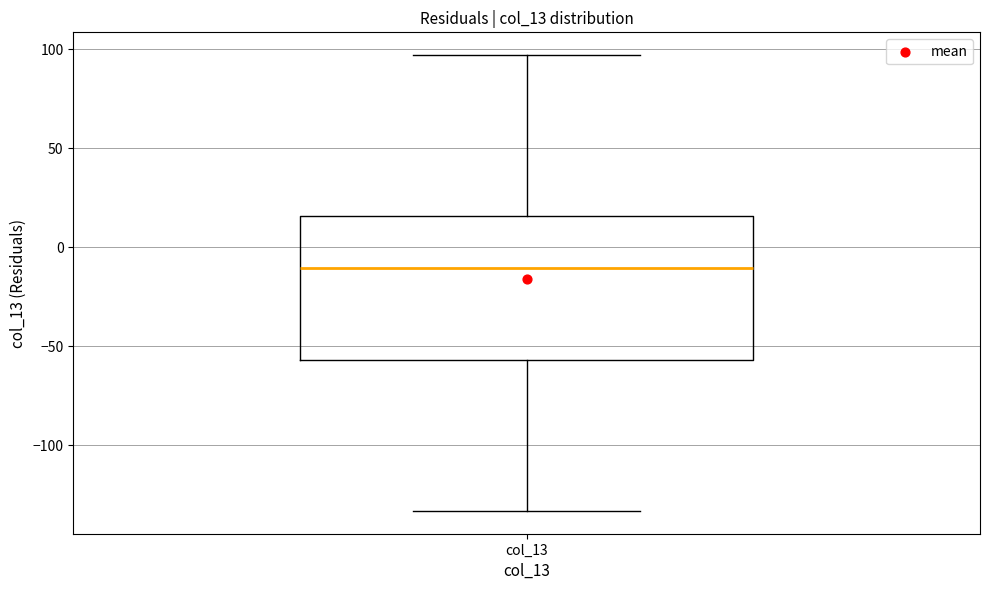

Transcribe this box plot: give where the median line is, the range the box spans, and where the two whiskers end, as read against the y-axis. The values are not printed on the chart, so give them approximately, as read against the axis.

median -10, box -55 to 15, whiskers -135 to 95